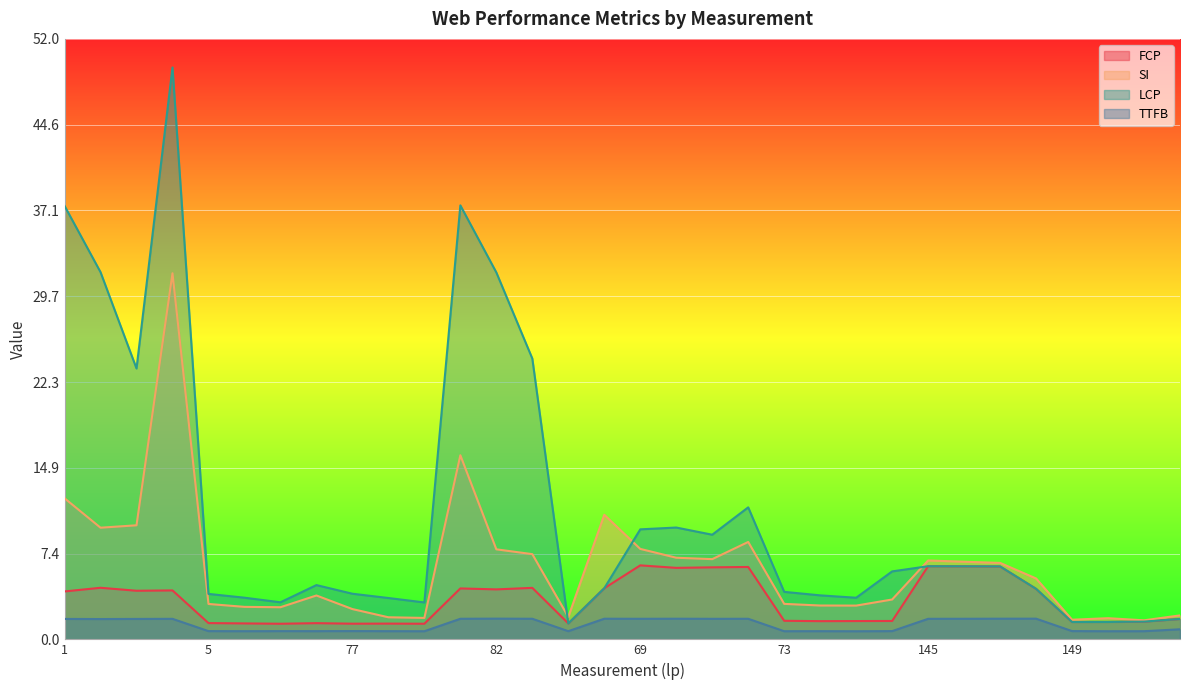

Reading left to right, list all the values displayed in this chart.

FCP: 1=4.2	2=4.5	3=4.2	4=4.2	5=1.4	6=1.4	7=1.4	8=1.4	77=1.4	78=1.4	79=1.4	81=4.4	82=4.3	83=4.5	140=1.4	144=4.4	69=6.4	70=6.2	71=6.2	72=6.3	73=1.6	74=1.6	75=1.6	76=1.6	145=6.3	146=6.3	147=6.3	148=4.4	149=1.5	150=1.5	151=1.5	152=1.8
SI: 1=12.2	2=9.7	3=9.9	4=31.7	5=3.1	6=2.8	7=2.8	8=3.8	77=2.6	78=1.9	79=1.9	81=15.9	82=7.8	83=7.4	140=1.9	144=10.8	69=7.8	70=7.1	71=6.9	72=8.4	73=3.1	74=2.9	75=2.9	76=3.5	145=6.8	146=6.7	147=6.6	148=5.3	149=1.7	150=1.8	151=1.6	152=2.1
LCP: 1=37.5	2=31.8	3=23.5	4=49.5	5=3.9	6=3.6	7=3.2	8=4.7	77=4.0	78=3.6	79=3.2	81=37.6	82=31.8	83=24.3	140=1.4	144=4.4	69=9.5	70=9.7	71=9.1	72=11.4	73=4.1	74=3.8	75=3.6	76=5.9	145=6.3	146=6.3	147=6.3	148=4.4	149=1.5	150=1.5	151=1.5	152=1.8
TTFB: 1=1.8	2=1.8	3=1.8	4=1.8	5=0.7	6=0.7	7=0.7	8=0.7	77=0.7	78=0.7	79=0.7	81=1.8	82=1.8	83=1.8	140=0.7	144=1.8	69=1.8	70=1.8	71=1.8	72=1.8	73=0.7	74=0.7	75=0.7	76=0.7	145=1.8	146=1.8	147=1.8	148=1.8	149=0.7	150=0.7	151=0.7	152=0.9